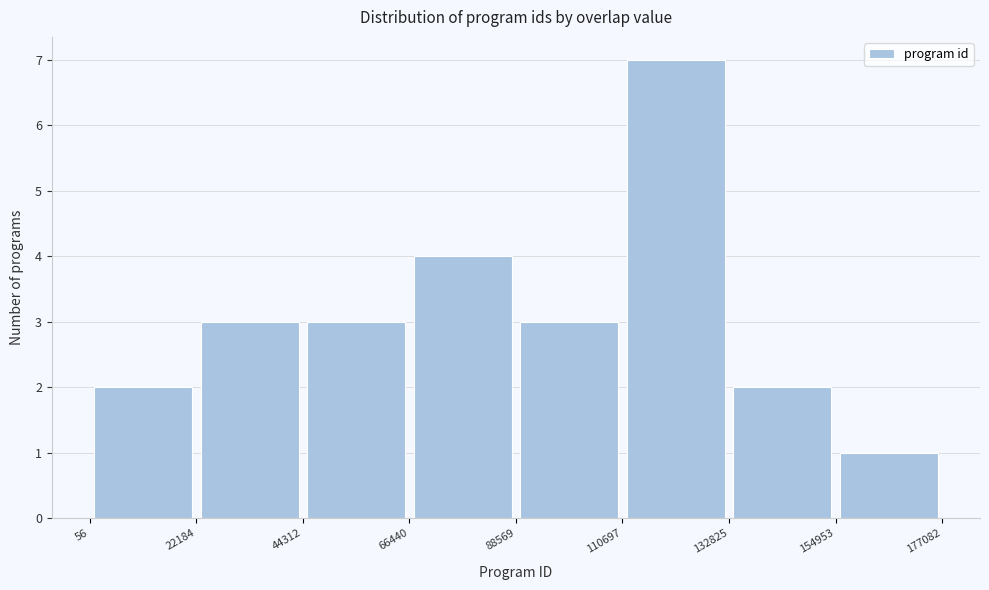

How tall is the bar that spans 22184 to 44312 on the x-axis? The values are not printed on the chart, so give them approximately, as read against the axis.

3